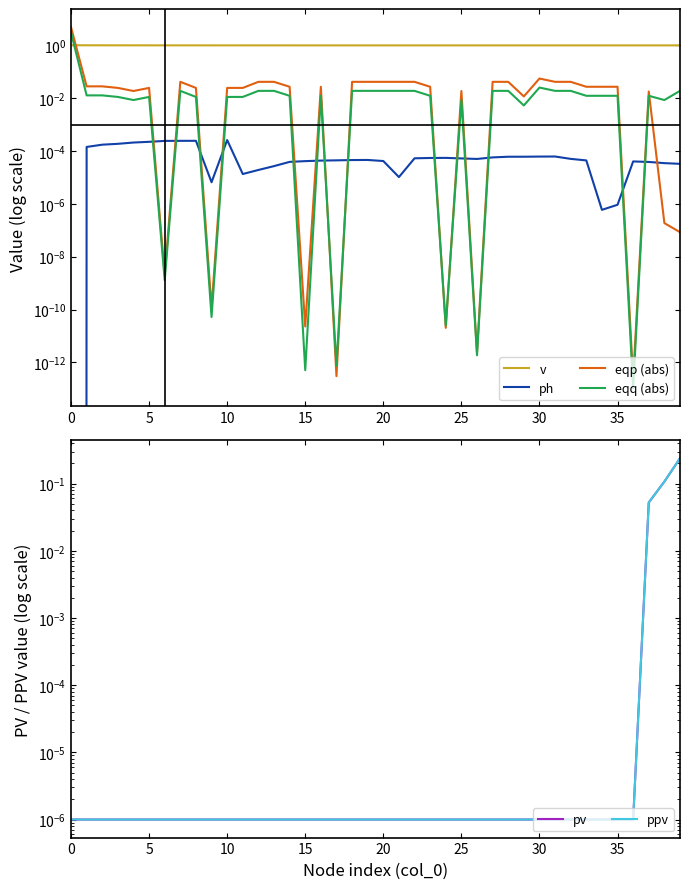

Is the value of eqq (abs) at 38 greater than the value of ph at 11?

Yes